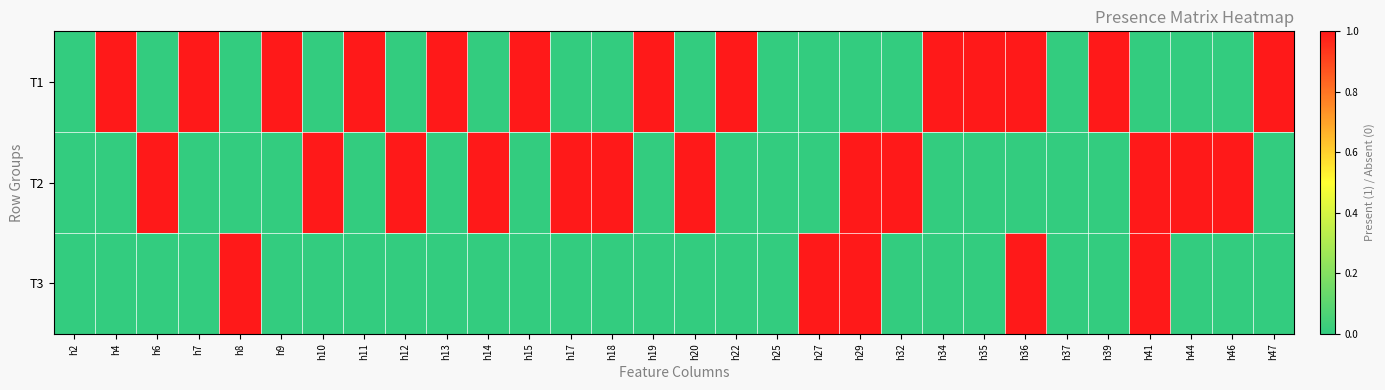

What is the spread (max minus min) of values at h13?

1